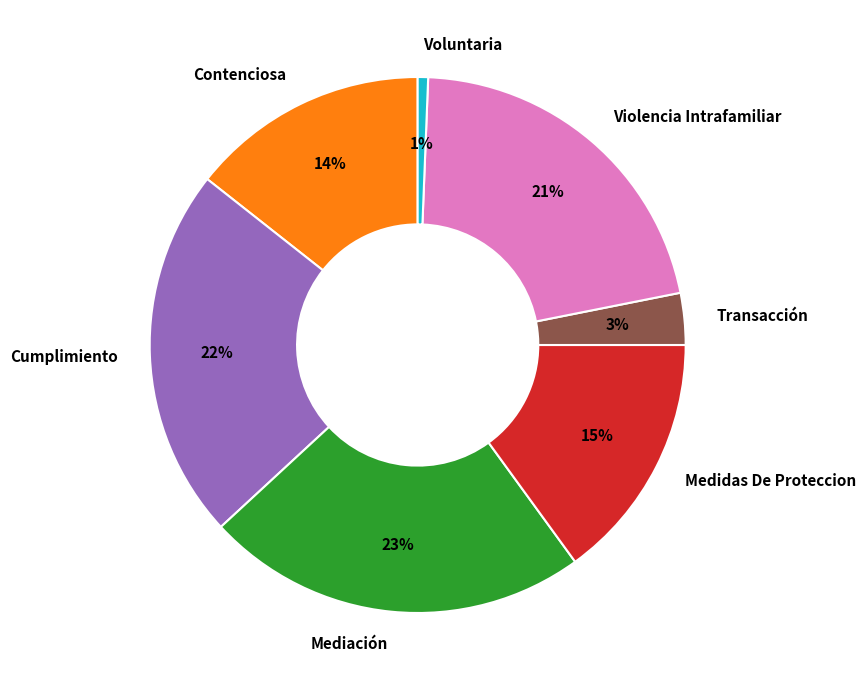

How many segments does this pie chart have?

7